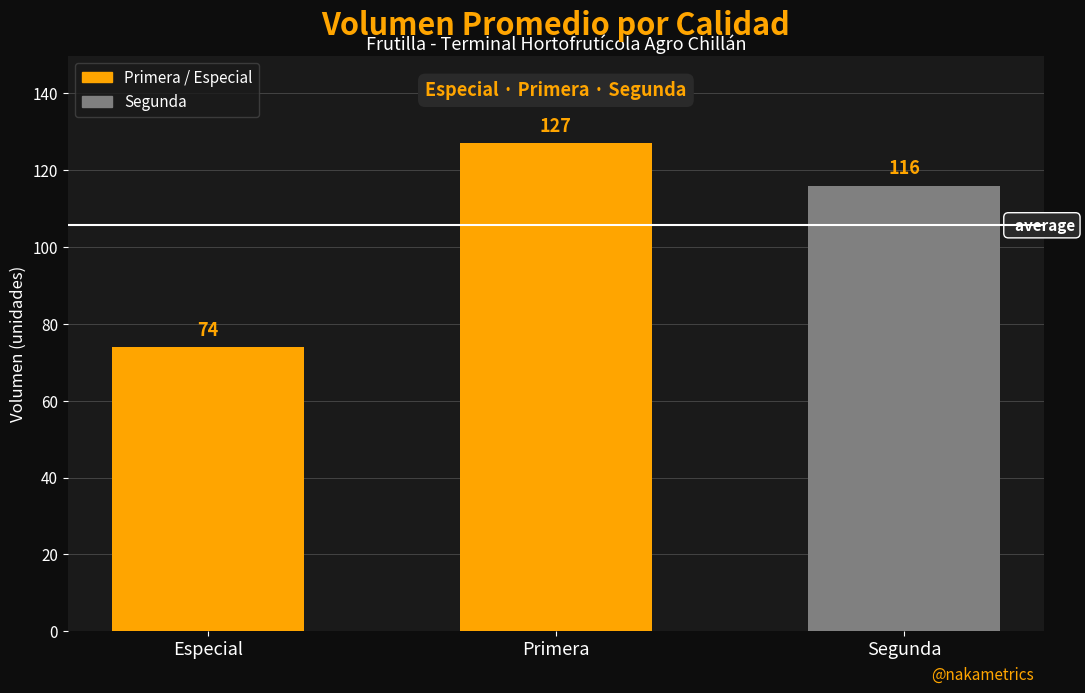

How many categories are shown in the chart?

3